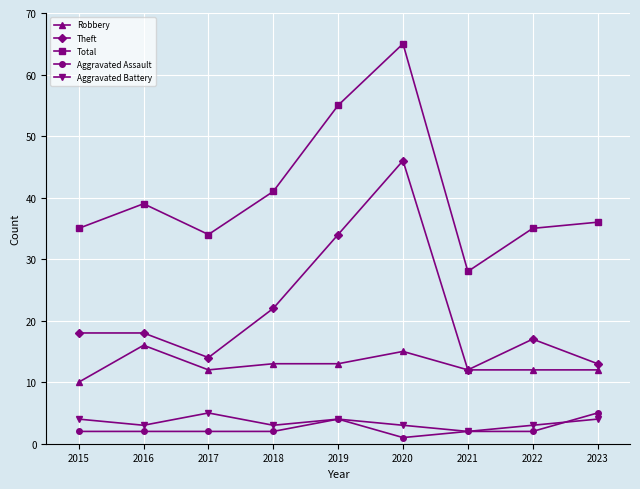

At which category does Total reach its first local peak?

2016